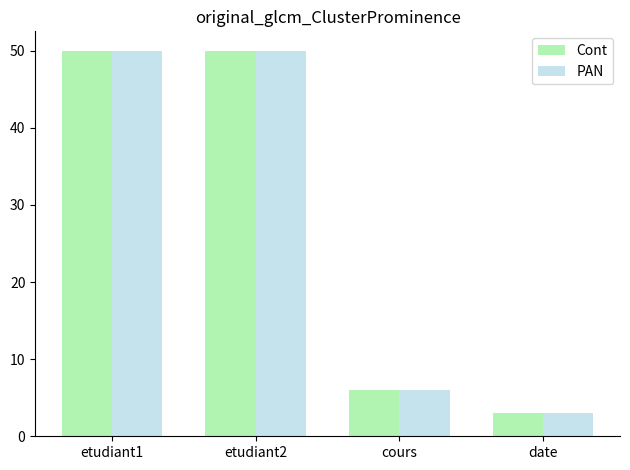

Where is Cont nearest to the value 26?

cours